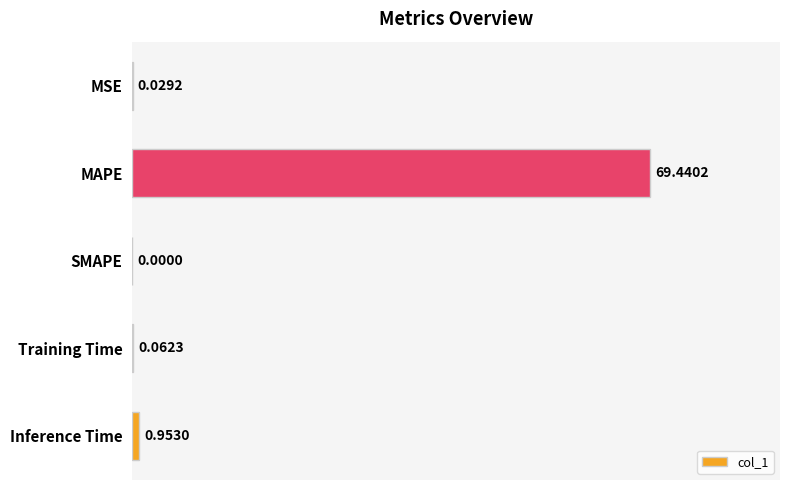

What is the change in value from SMAPE to Inference Time?

+1.0